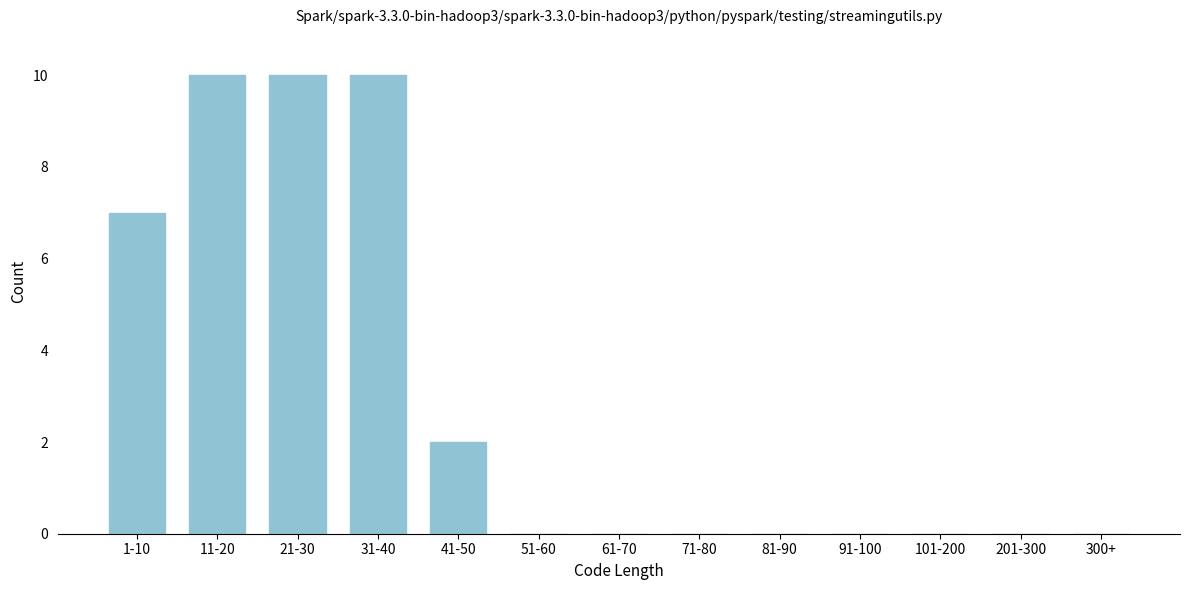

Reading left to right, transcribe all the data shown in this chart.

1-10=7	11-20=10	21-30=10	31-40=10	41-50=2	51-60=0	61-70=0	71-80=0	81-90=0	91-100=0	101-200=0	201-300=0	300+=0